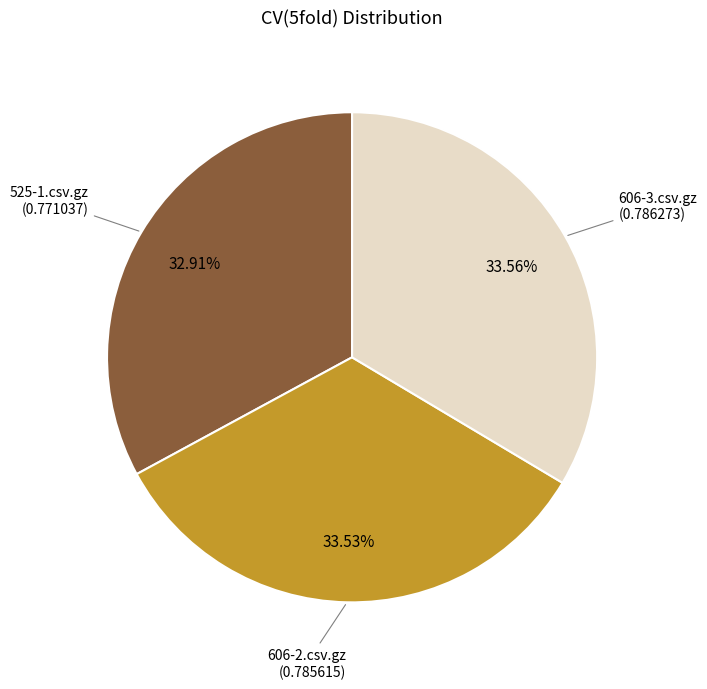

Is there a majority slice in this chart?

No